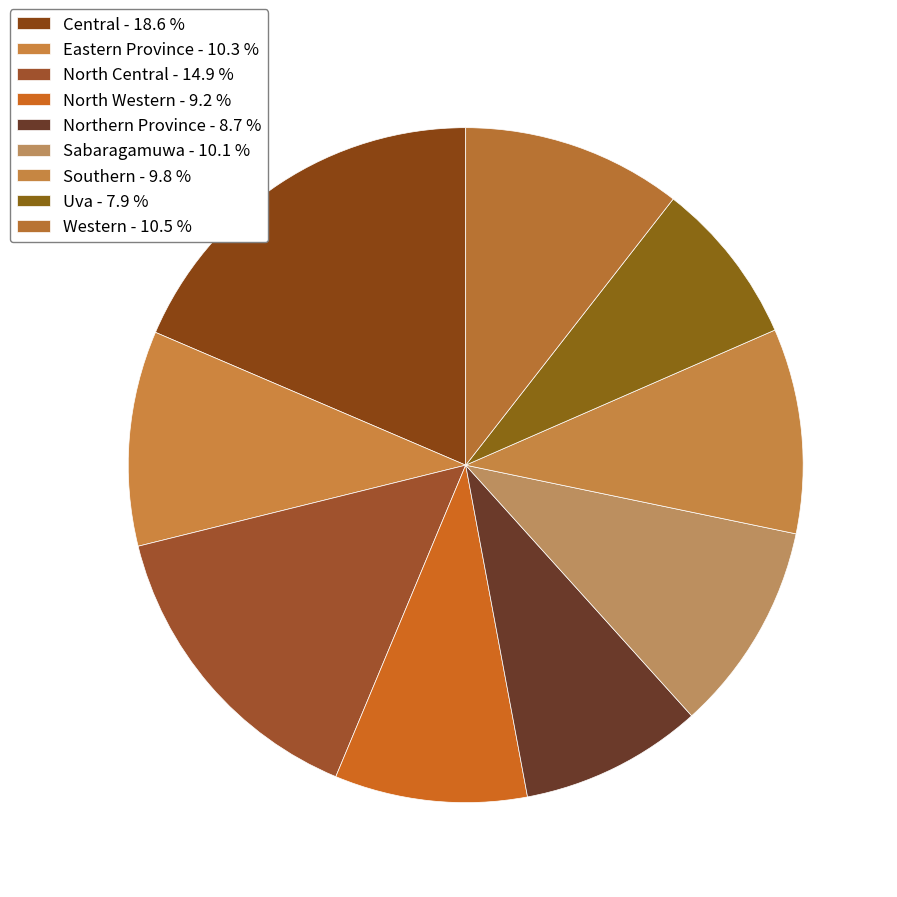

What percentage do Sabaragamuwa and Northern Province together represent?

18.8%